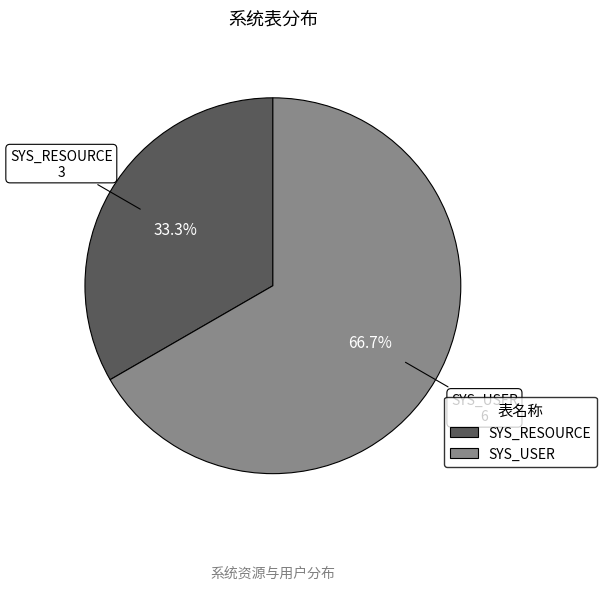

How many slices are in this pie chart?

2